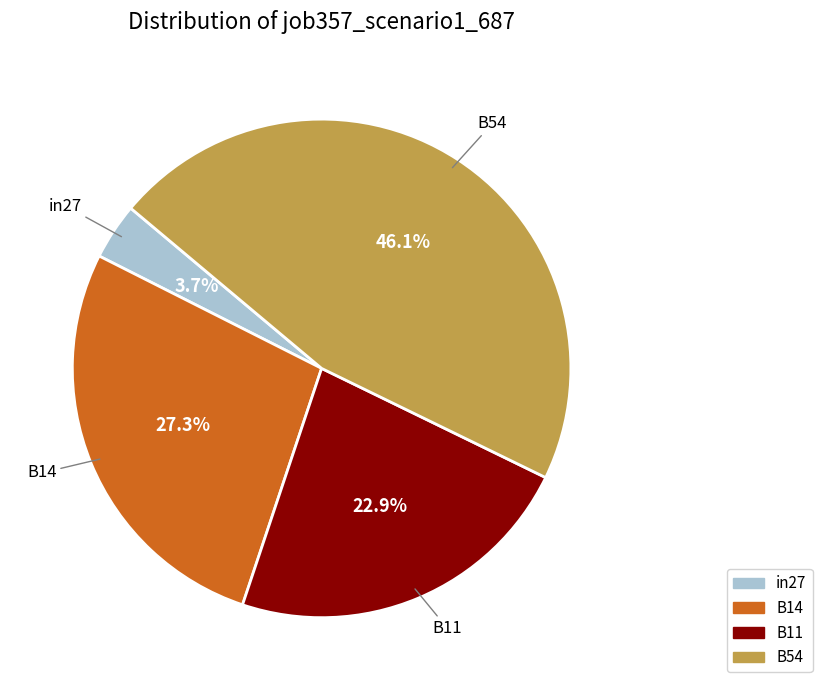

Is there a majority slice in this chart?

No